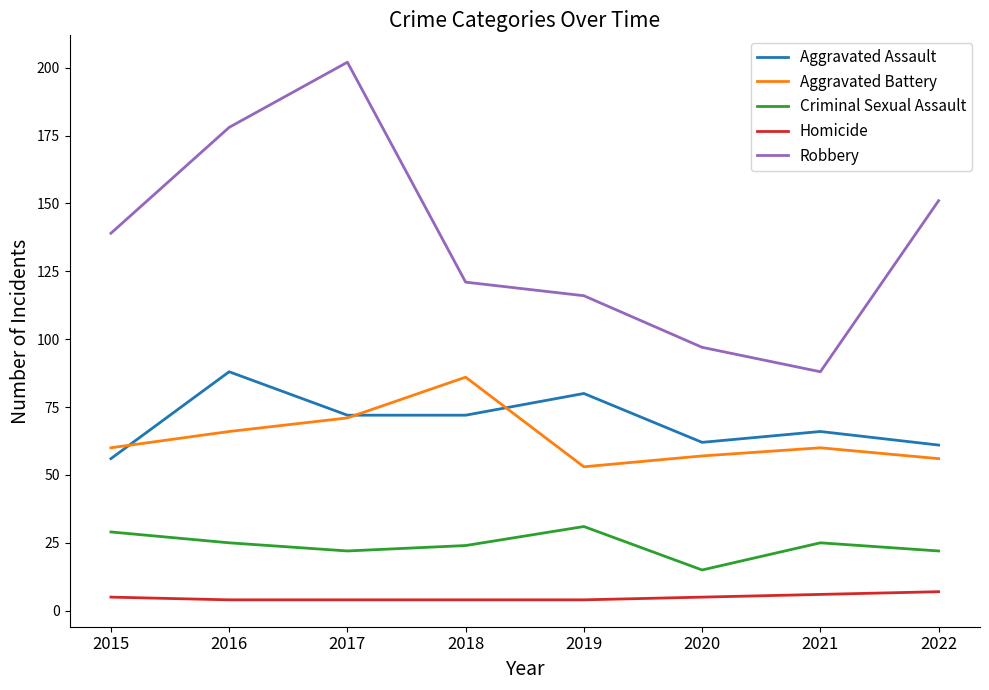

What is the total value across all series at 2018?

307